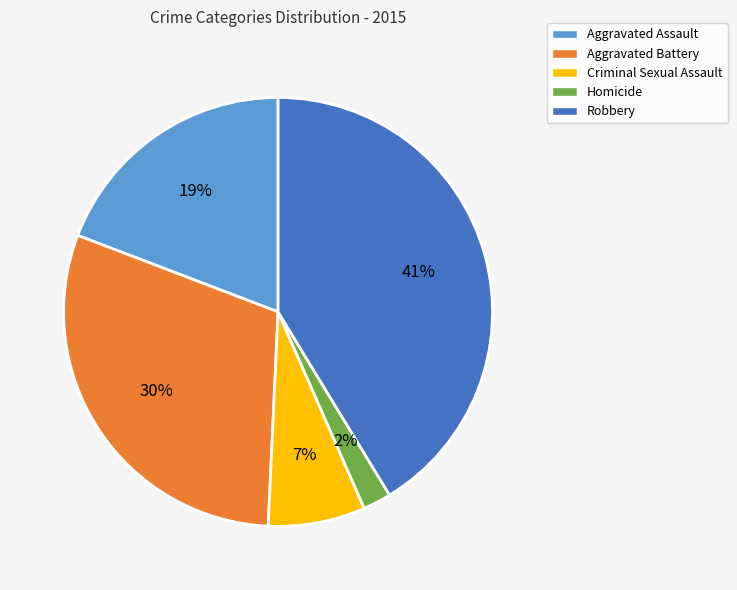

How many segments does this pie chart have?

5